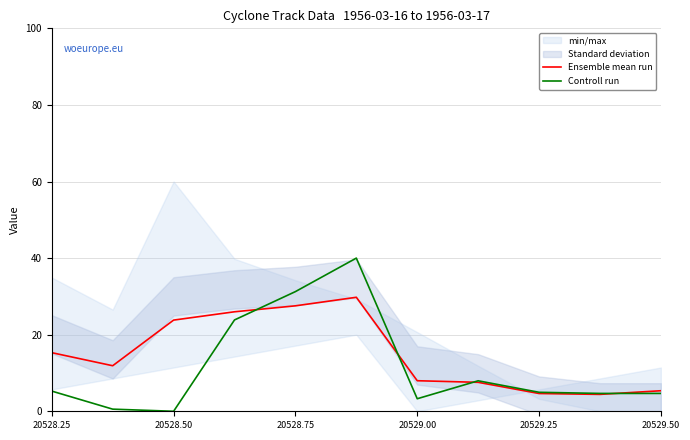

The Controll run series shows 5.3 at 20528.25. True or false?

True